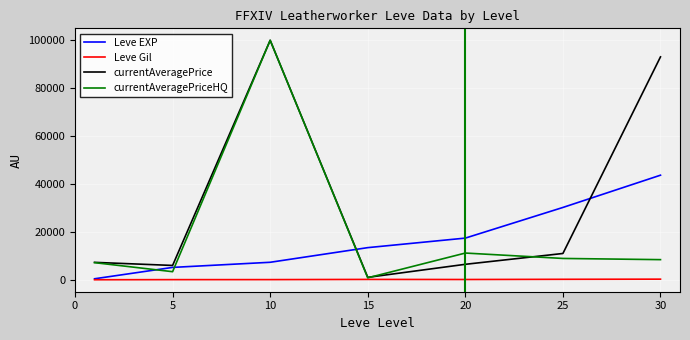

What is the sum of all Leve EXP values?

118178.3